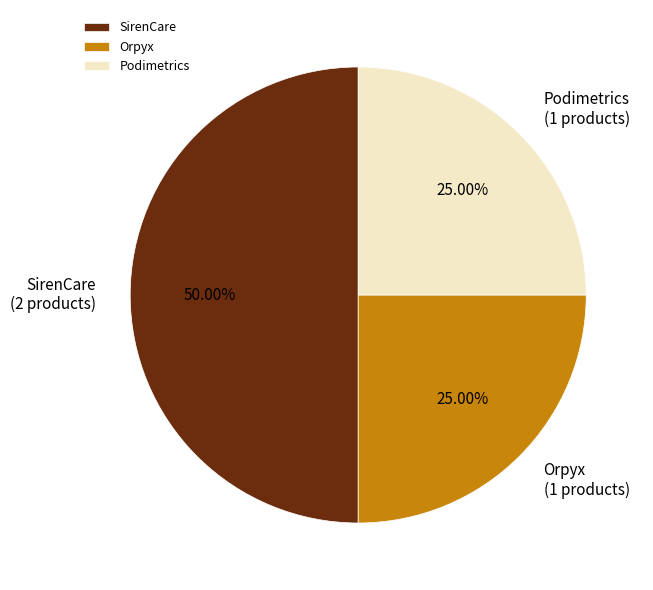

Count the number of slices in the pie.

3